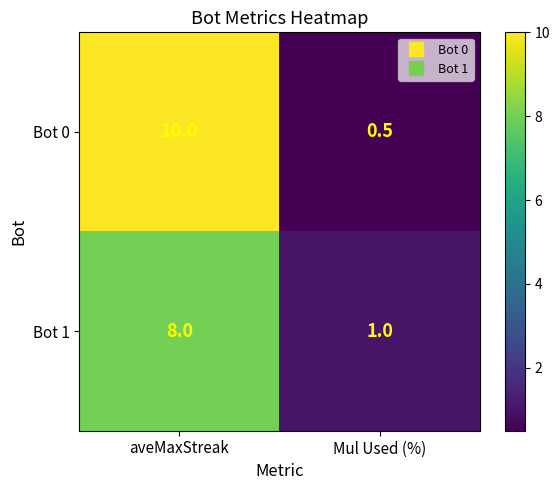

List the series in order of their peak value, lowest first.

Bot 1, Bot 0